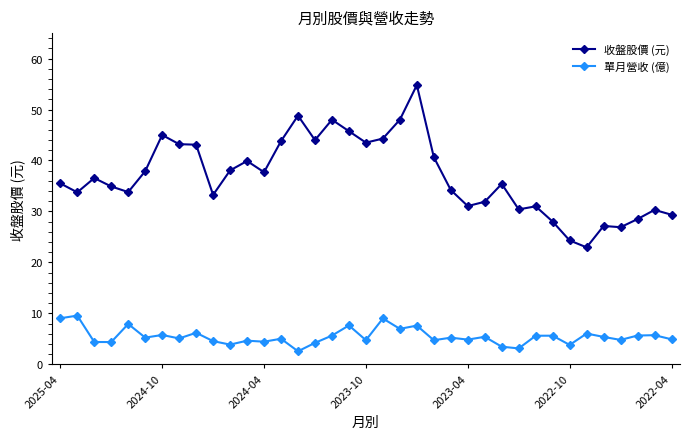

True or false: 收盤股價 (元) has more than 2 interior local peaks.

True